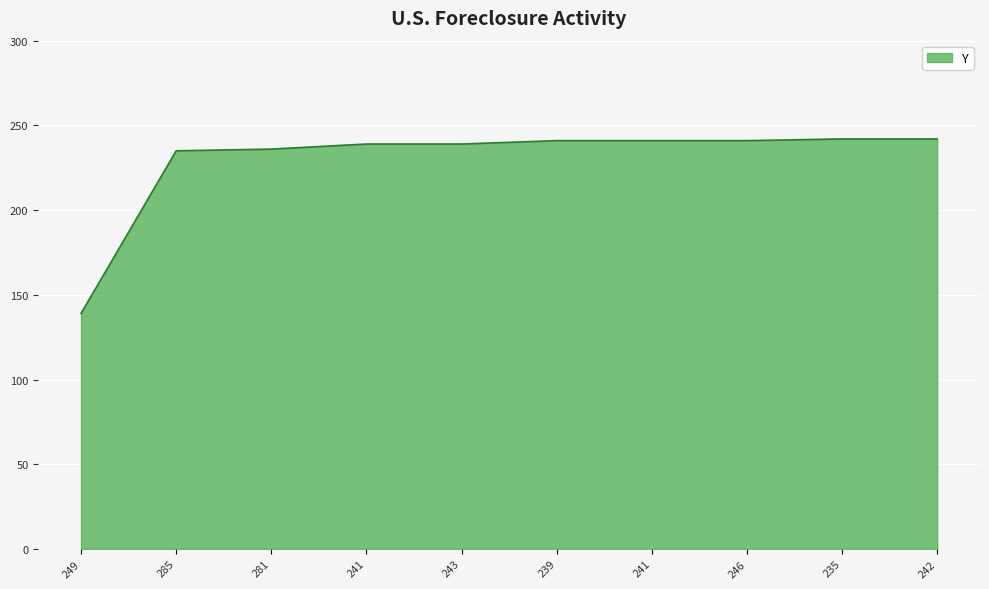

What is the change in value from 246 to 242?

+1